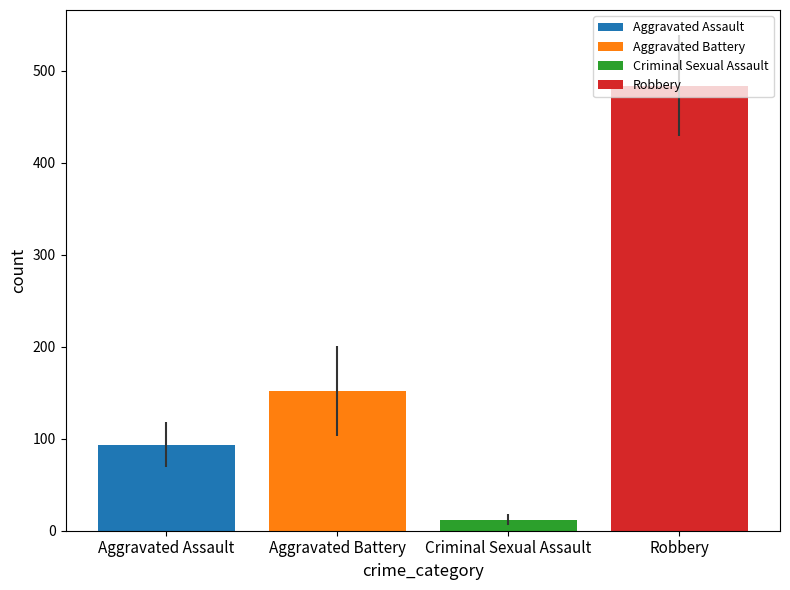

List the series in order of their peak value, lowest first.

Criminal Sexual Assault, Aggravated Assault, Aggravated Battery, Robbery